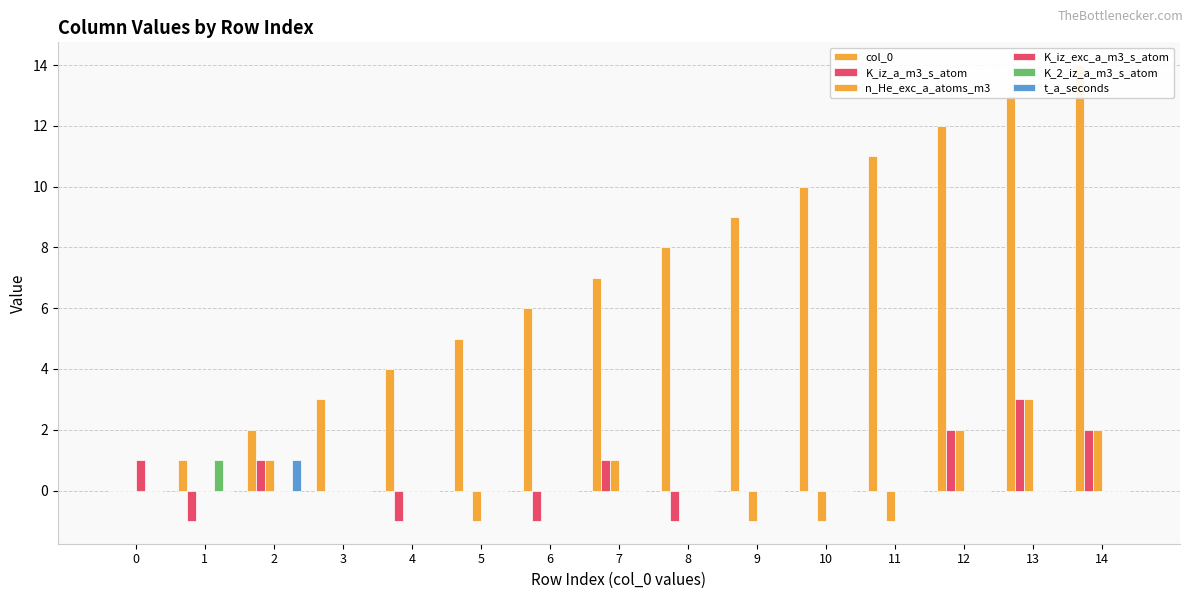

Which series has the largest total across all categories?

col_0